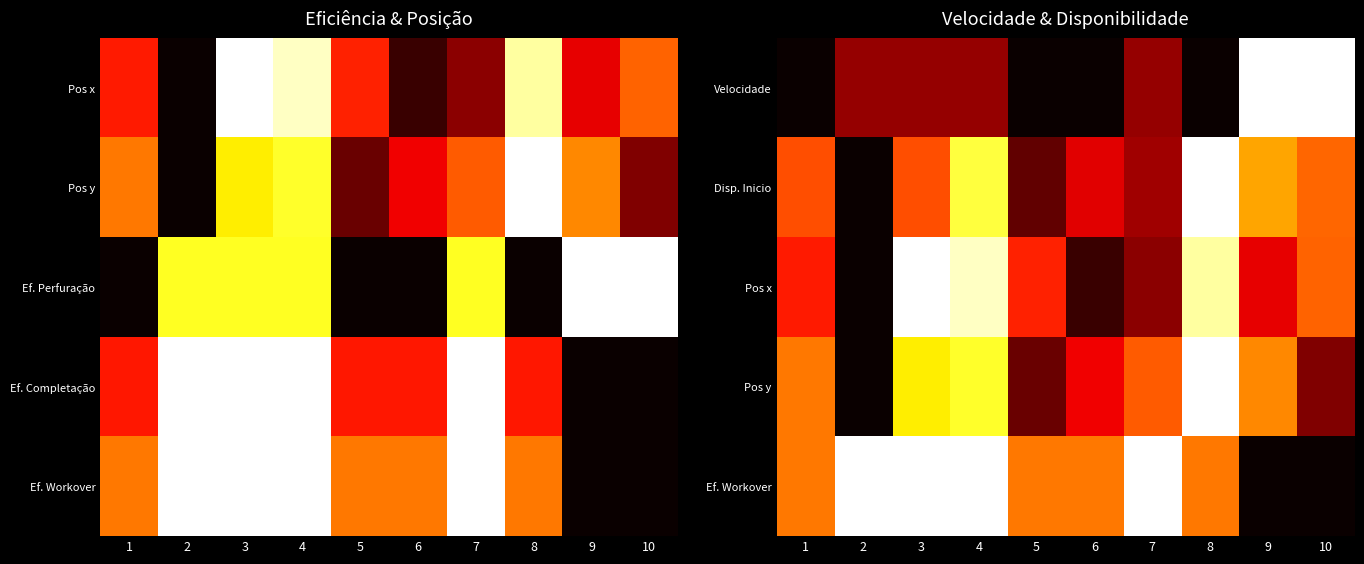

Rank the series at 3 from lowest to highest value.

Velocidade, Disp. Inicio, Pos y, Pos x, Ef. Workover